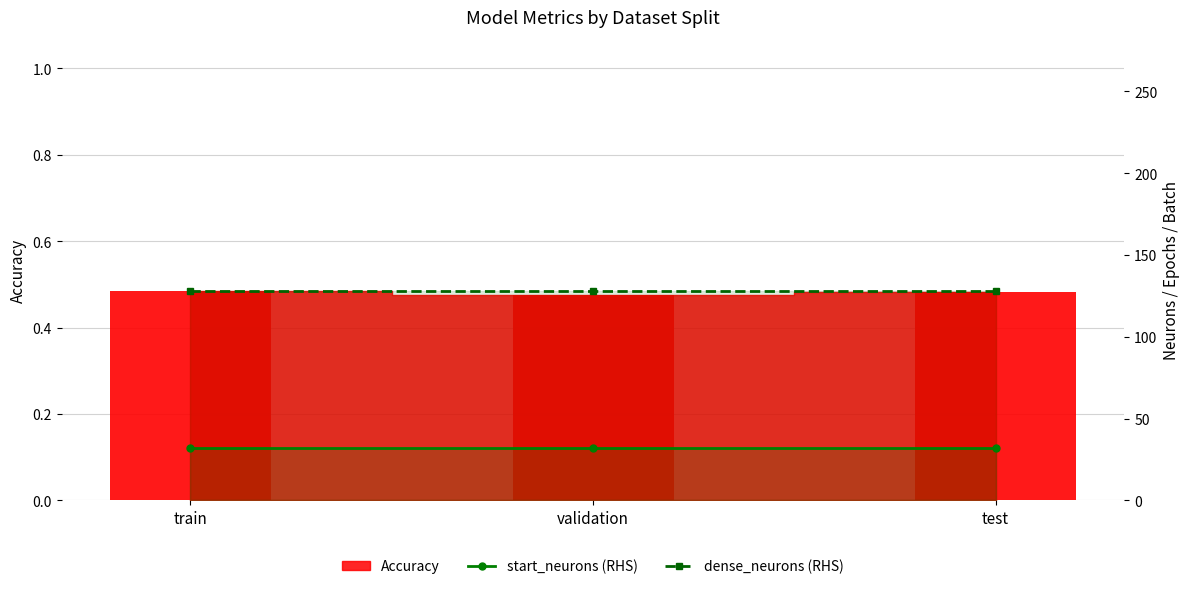

At which category does the chart reach its peak across all series?

train